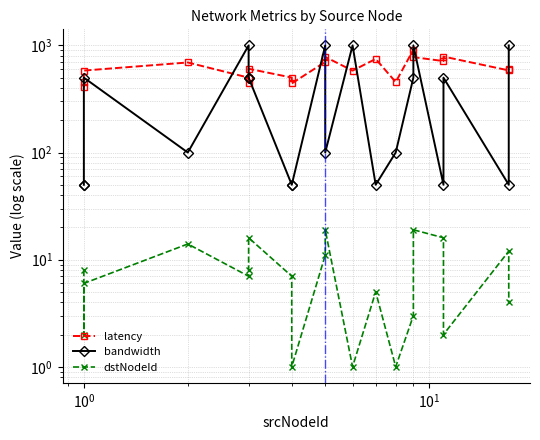

In dstNodeId, how many points are lower than both neighbors (excluding endpoints)?

6